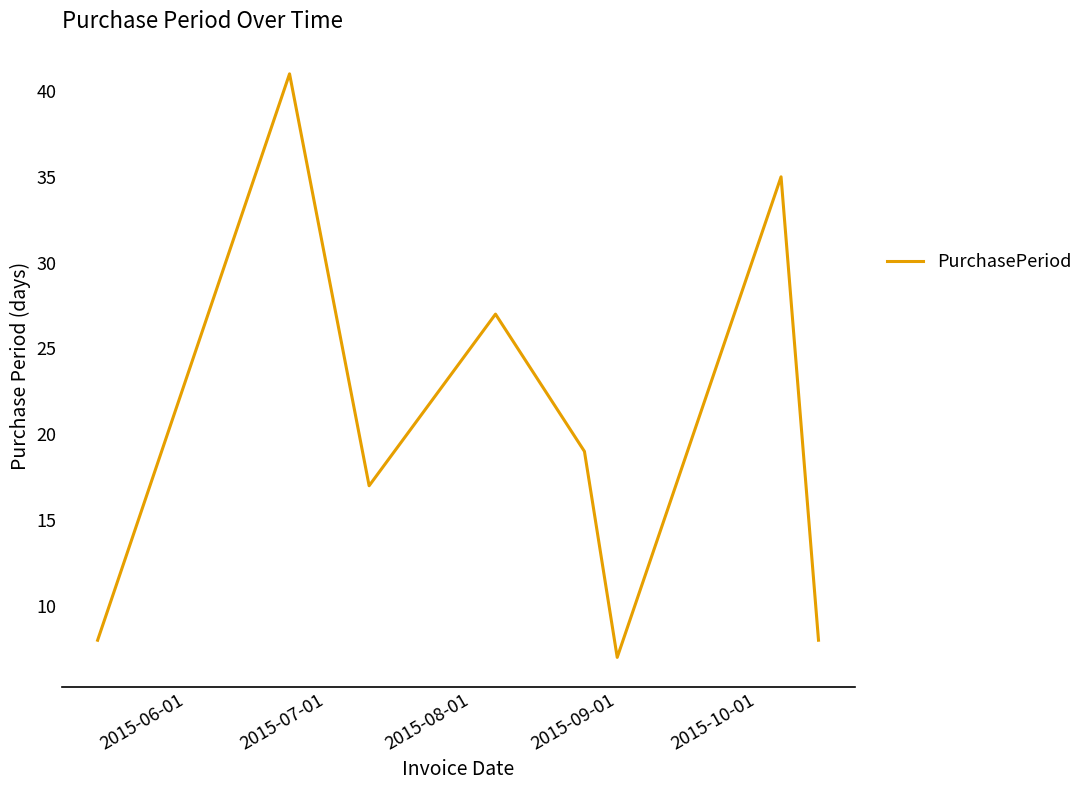

What is the maximum value shown in the chart?

41